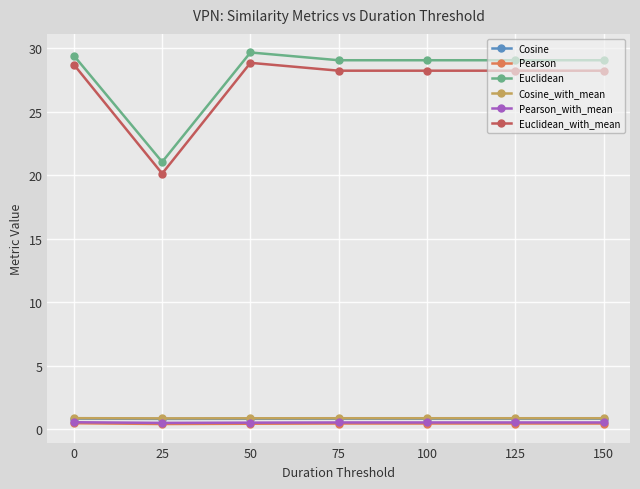

What are all the series names shown in the legend?

Cosine, Pearson, Euclidean, Cosine_with_mean, Pearson_with_mean, Euclidean_with_mean